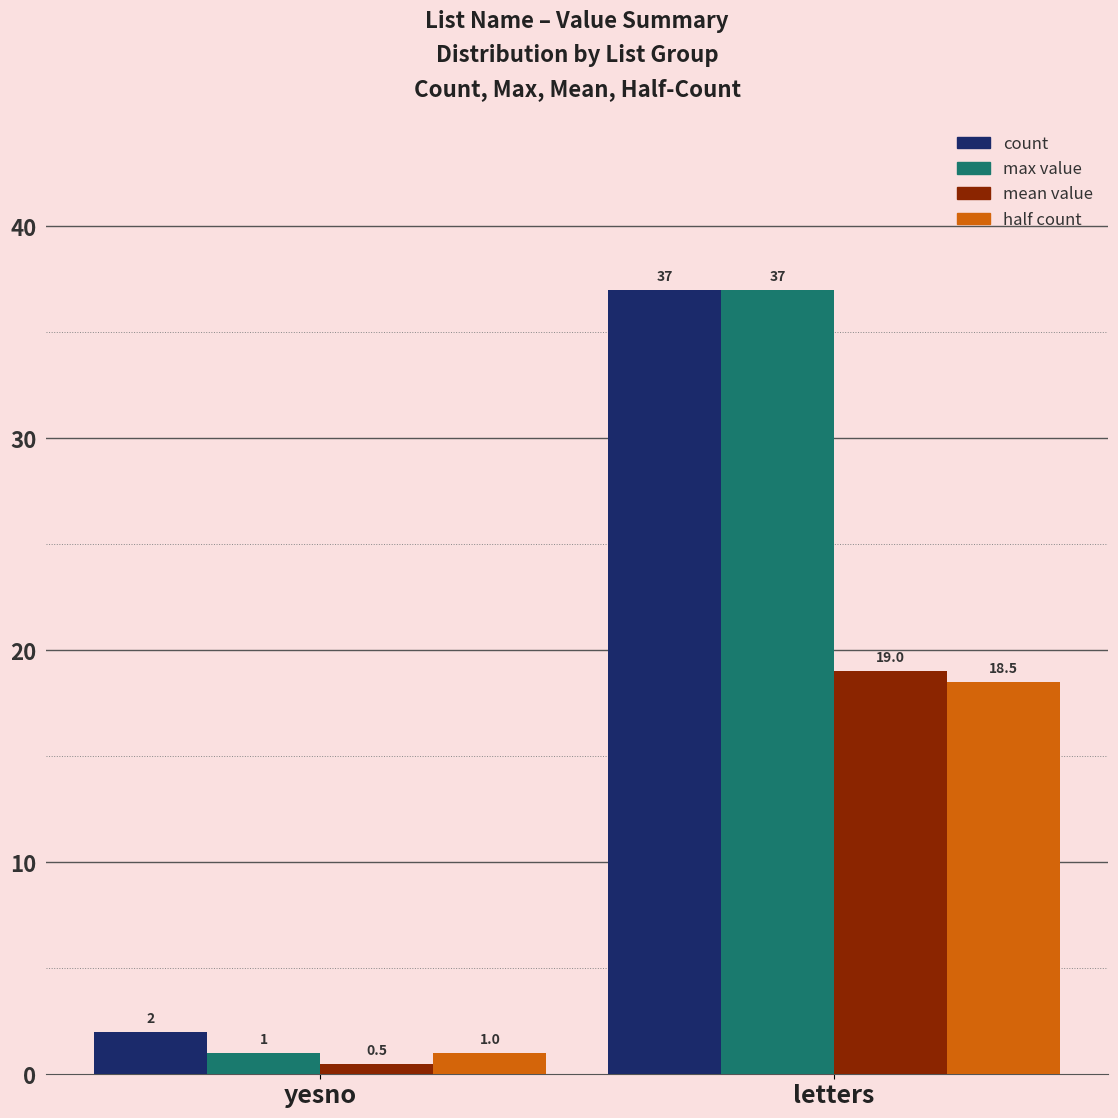

Reading left to right, transcribe all the data shown in this chart.

count: yesno=2.0	letters=37.0
max value: yesno=1.0	letters=37.0
mean value: yesno=0.5	letters=19.0
half count: yesno=1.0	letters=18.5